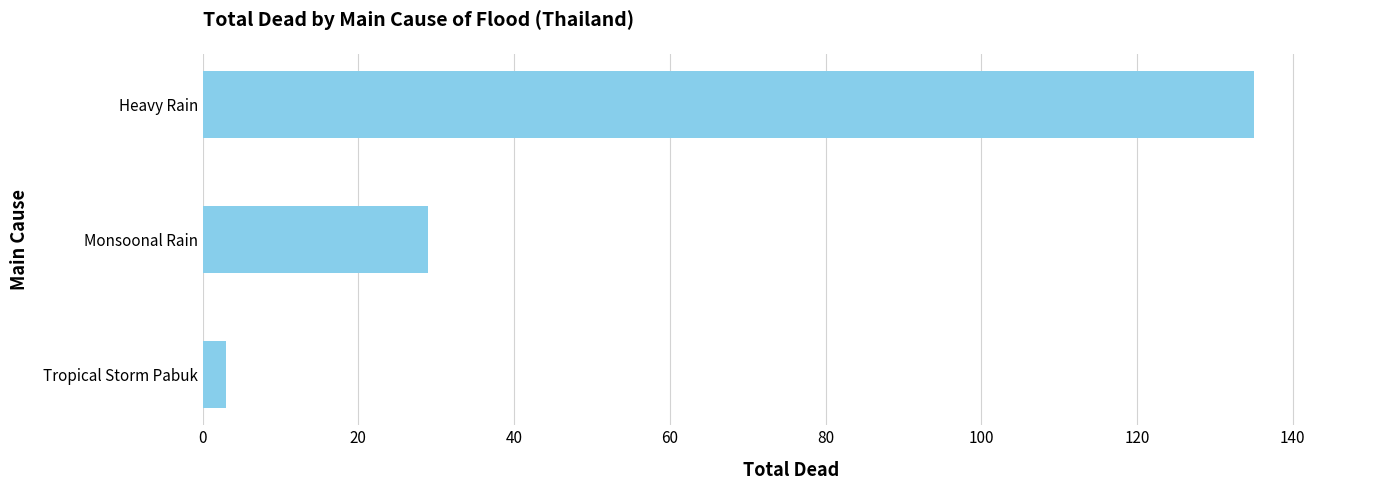

Reading bottom to top, what are all the values shown in this chart?

3	29	135